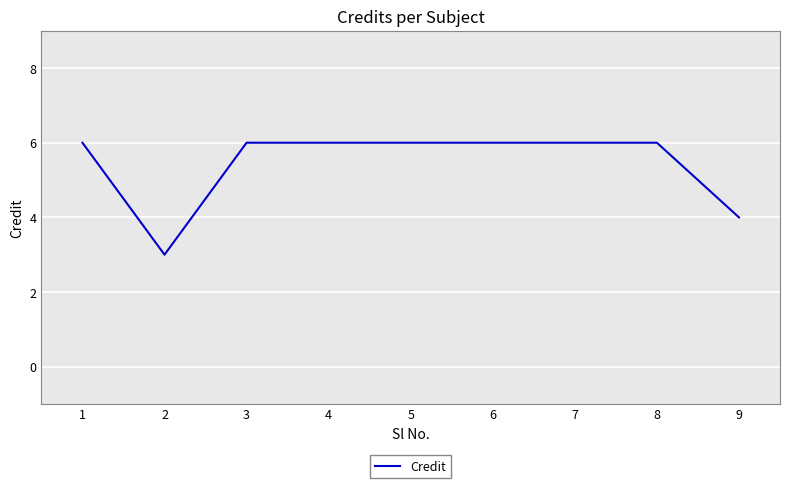

What is the maximum value shown in the chart?

6